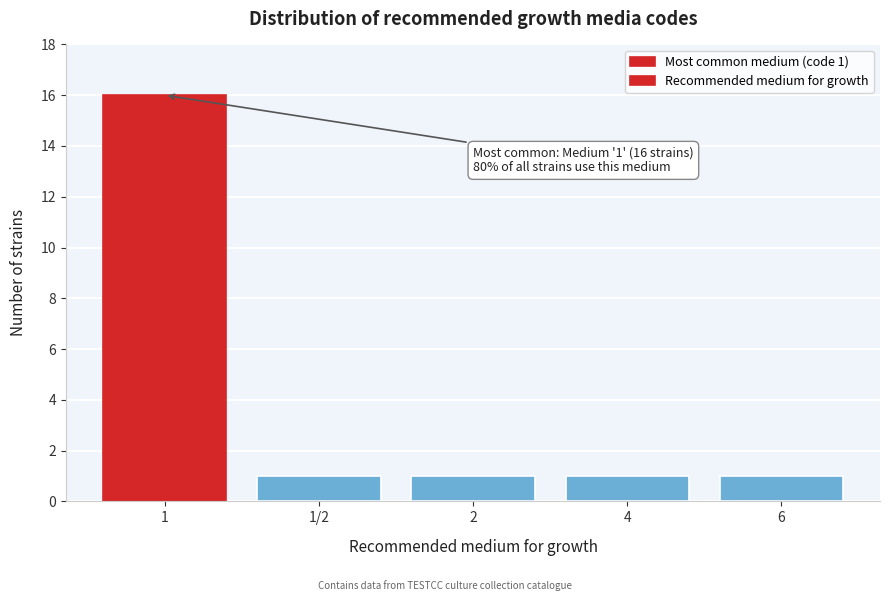

Reading left to right, list all the values displayed in this chart.

16	1	1	1	1